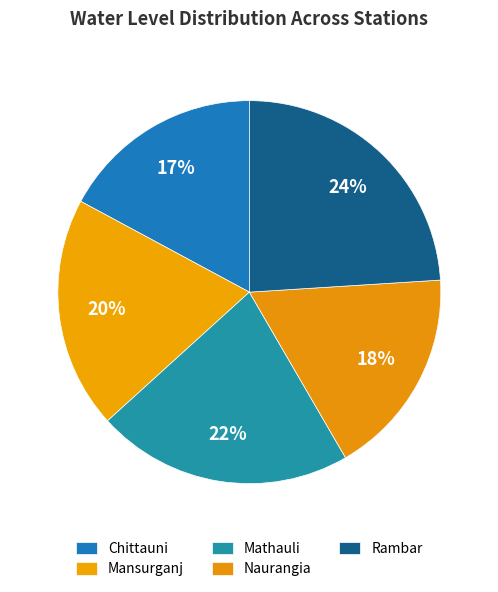

Is there a majority slice in this chart?

No